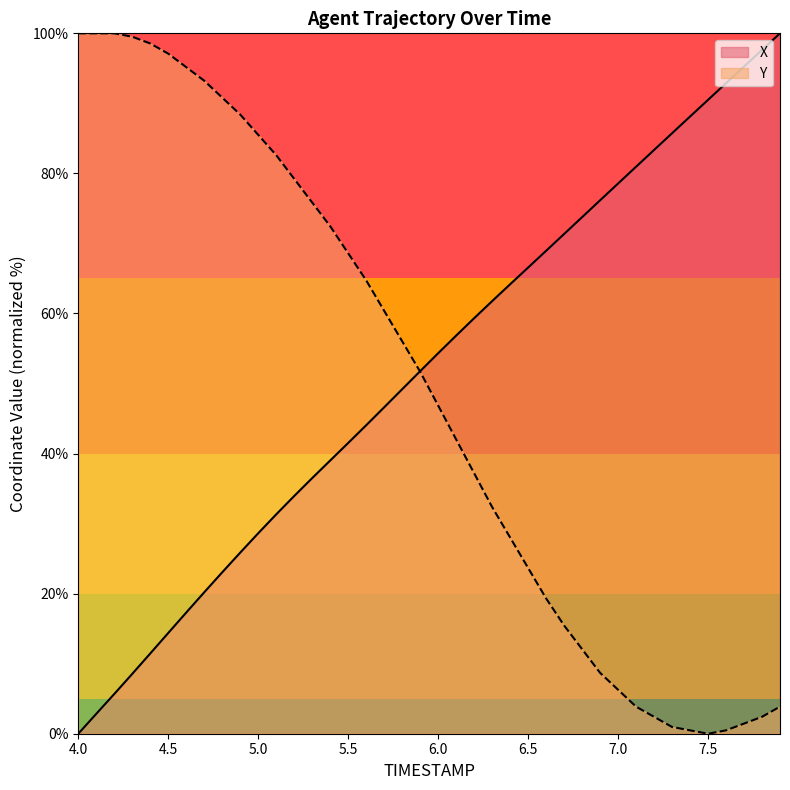

Is this an area chart (filled region under the line)?

No